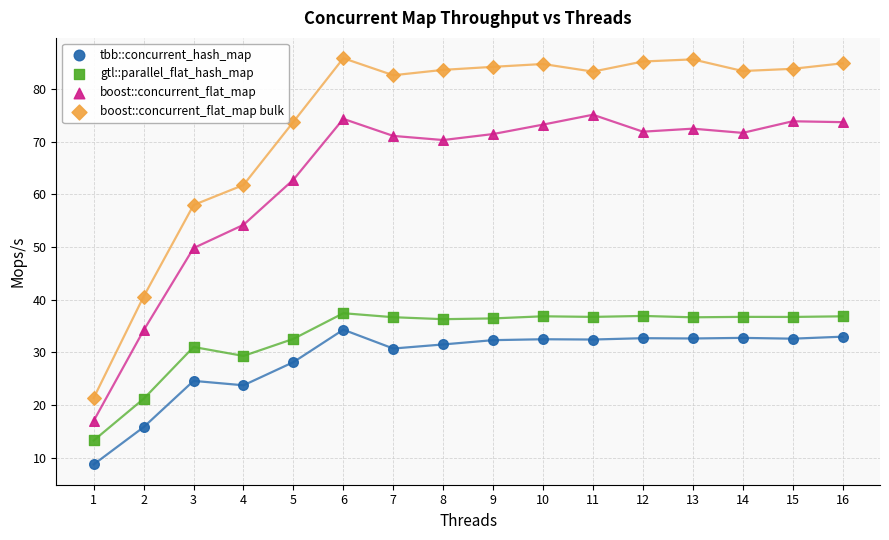

Which series has the largest Y range (max minus min)?

boost::concurrent_flat_map bulk